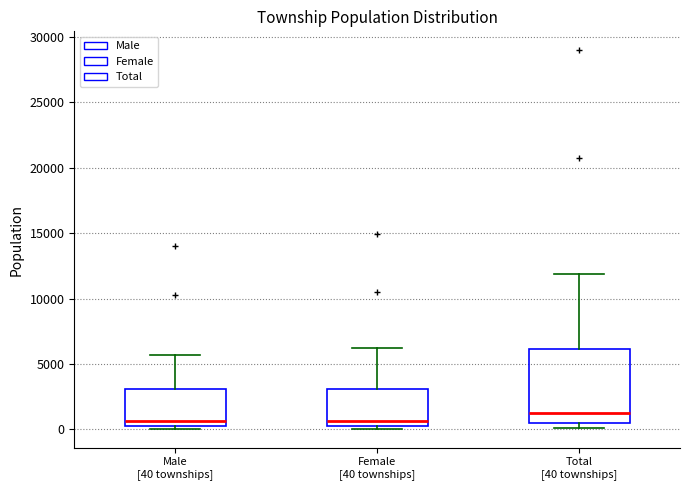

Reading left to right, read every box against the y-axis: the position of its median line, the range the box covers, and the ends of its whiskers. The values are not printed on the chart, so give them approximately, as read against the axis.

Male [40 townships]: median 500 (just above the box's lower edge), box 500 to 3000, whiskers 0 to 5500
Female [40 townships]: median 500, box 0 to 3000, whiskers 0 (just below the box's lower edge) to 6000
Total [40 townships]: median 1500, box 500 to 6000, whiskers 0 to 12000